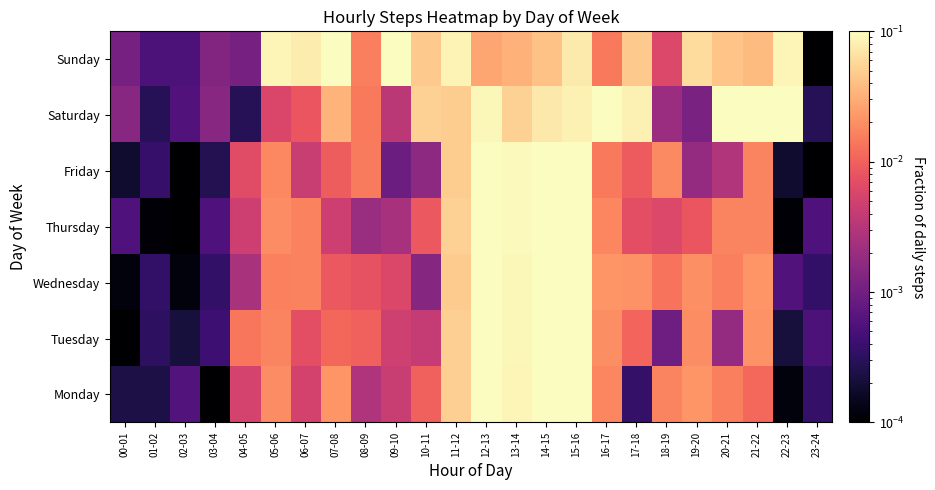

At 17-18, list the series in order from smallest to largest.

Monday, Thursday, Friday, Tuesday, Wednesday, Sunday, Saturday